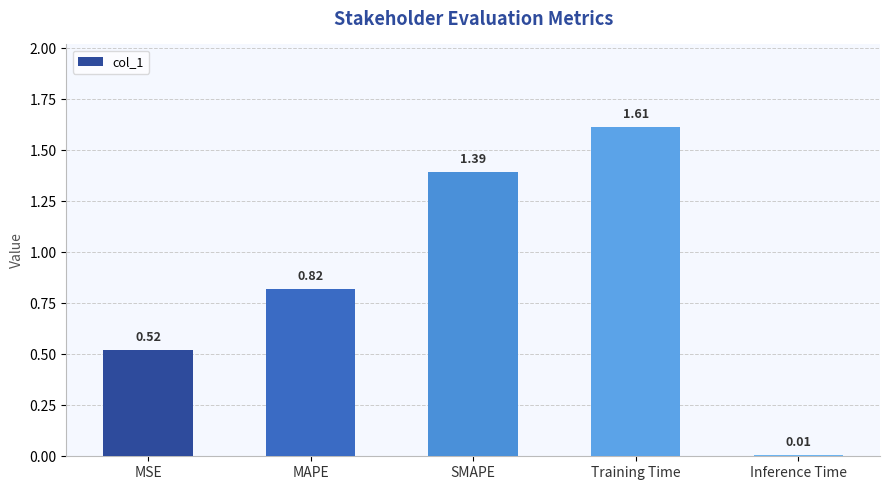

What is the label of the 1st bar from the left?

MSE